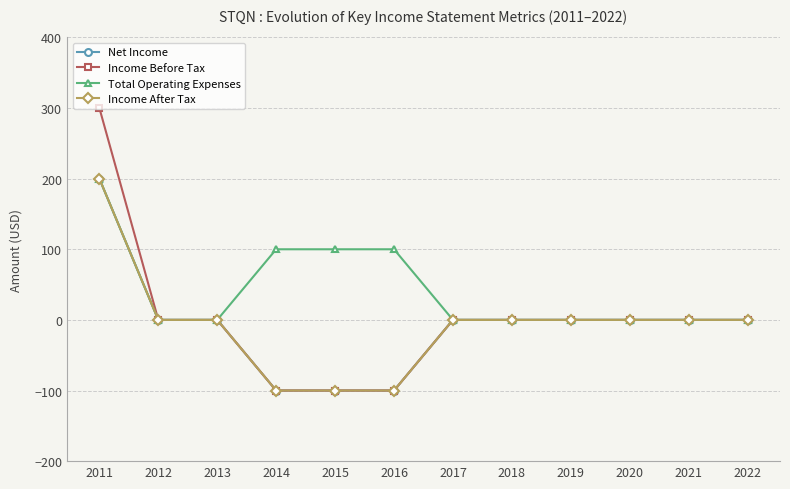

The value of Net Income at 2022 is -167. True or false?

False